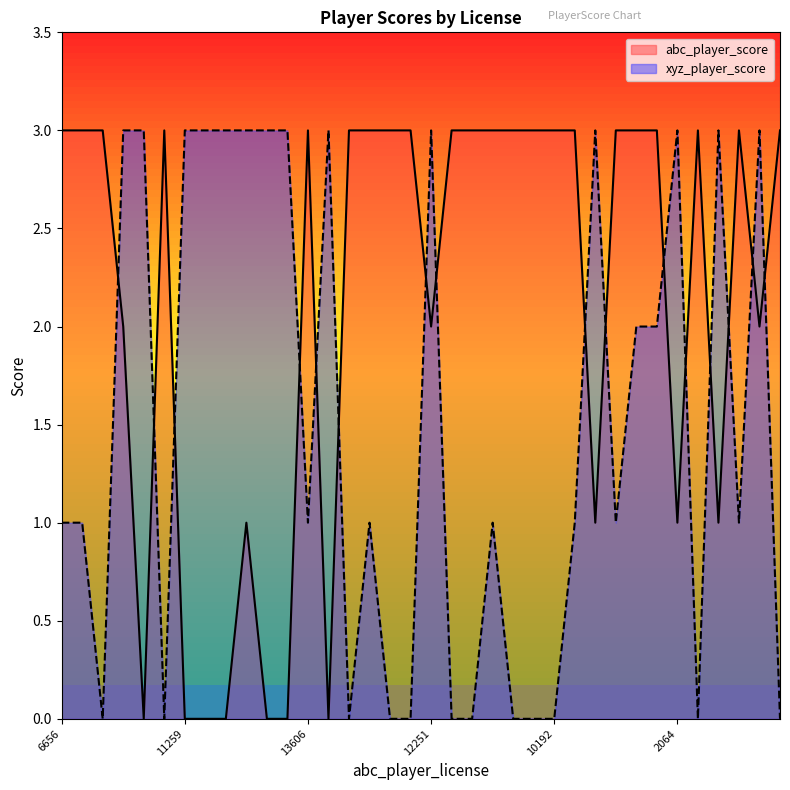

What is the difference between the second highest and minimum values in the abc_player_score series?

3